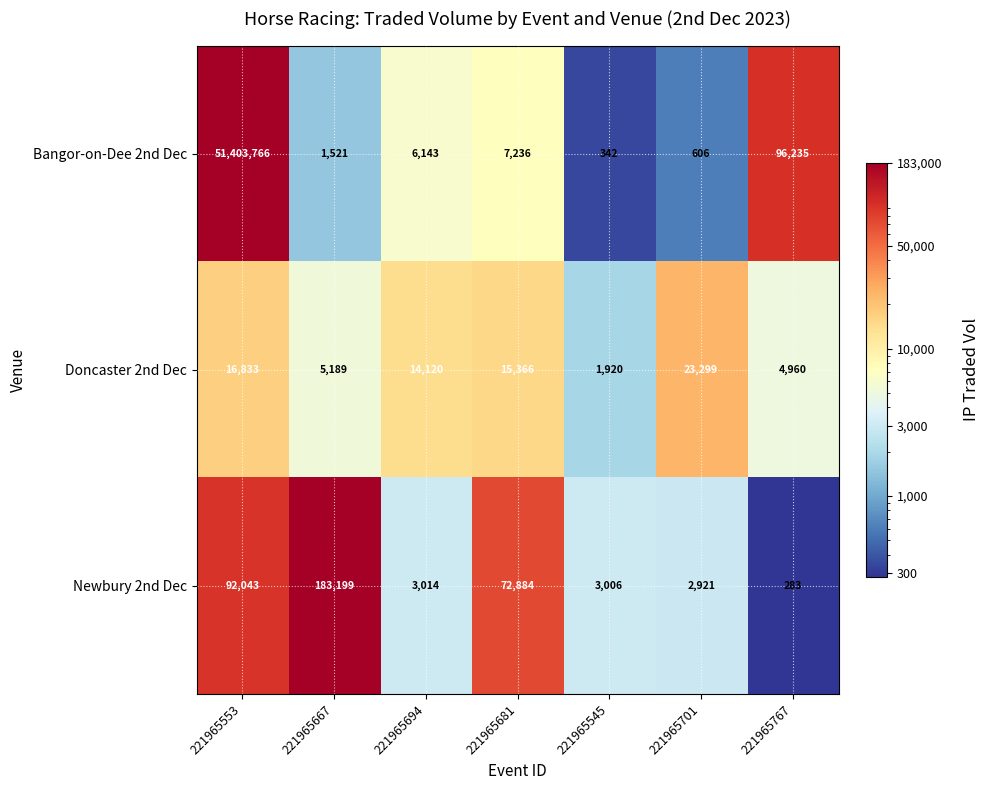

At which category does the chart reach its minimum across all series?

221965767